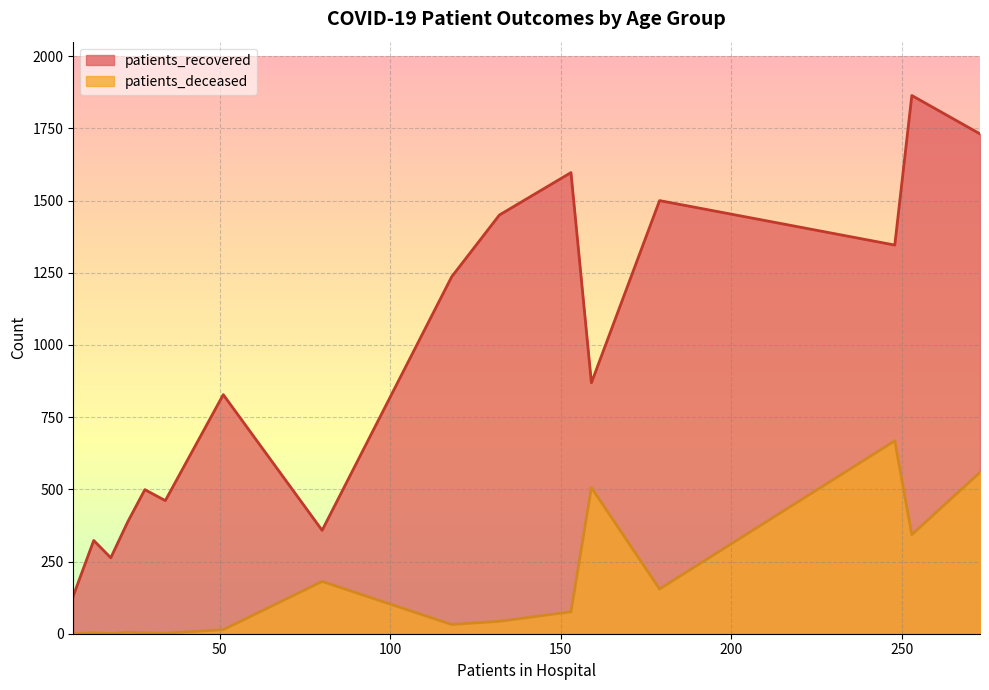

What is the difference between the maximum and minimum values in the patients_recovered series?

1733